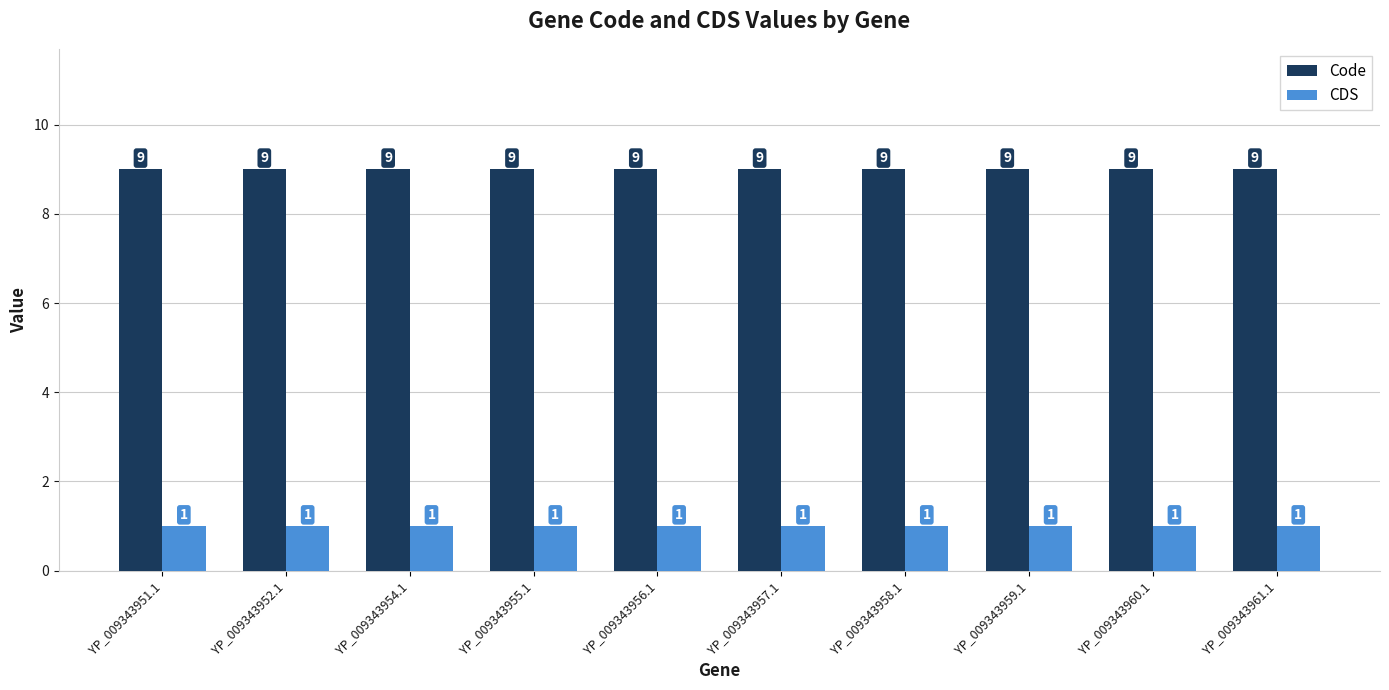

What is the minimum value shown in the chart?

1